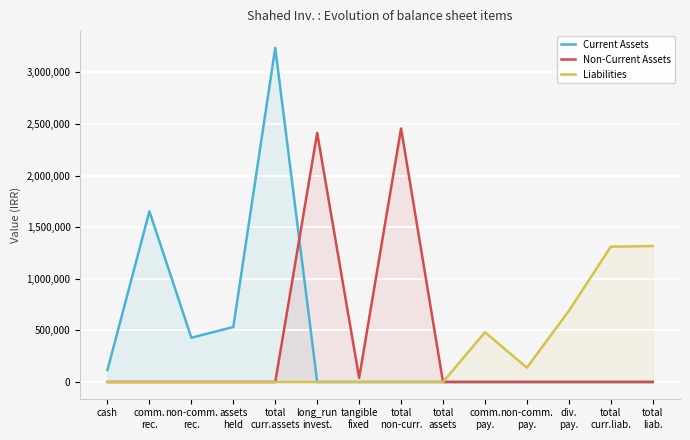

What are all the series names shown in the legend?

Current Assets, Non-Current Assets, Liabilities